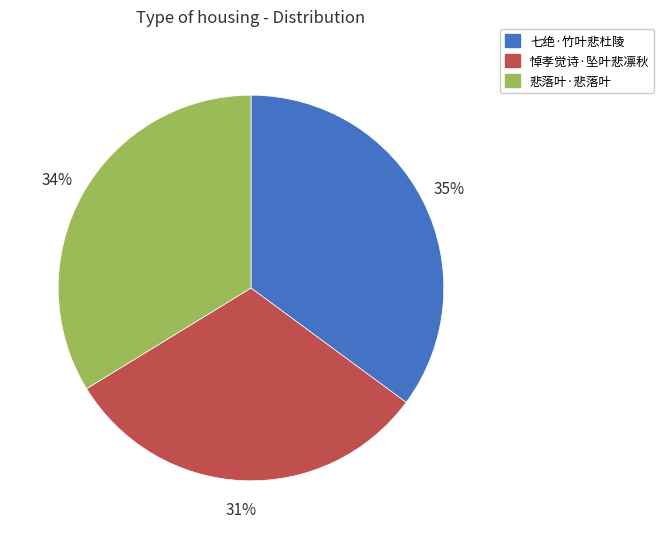

What is the ratio of the value at 悼孝觉诗·坠叶悲凛秋 to the value at 悲落叶·悲落叶?

0.9